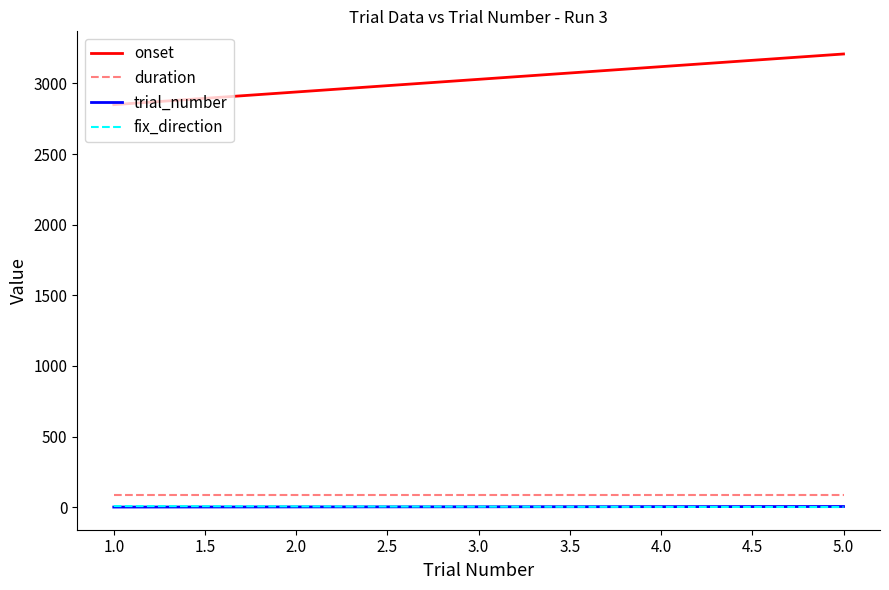

What is the lowest value of the onset series?

2850.1